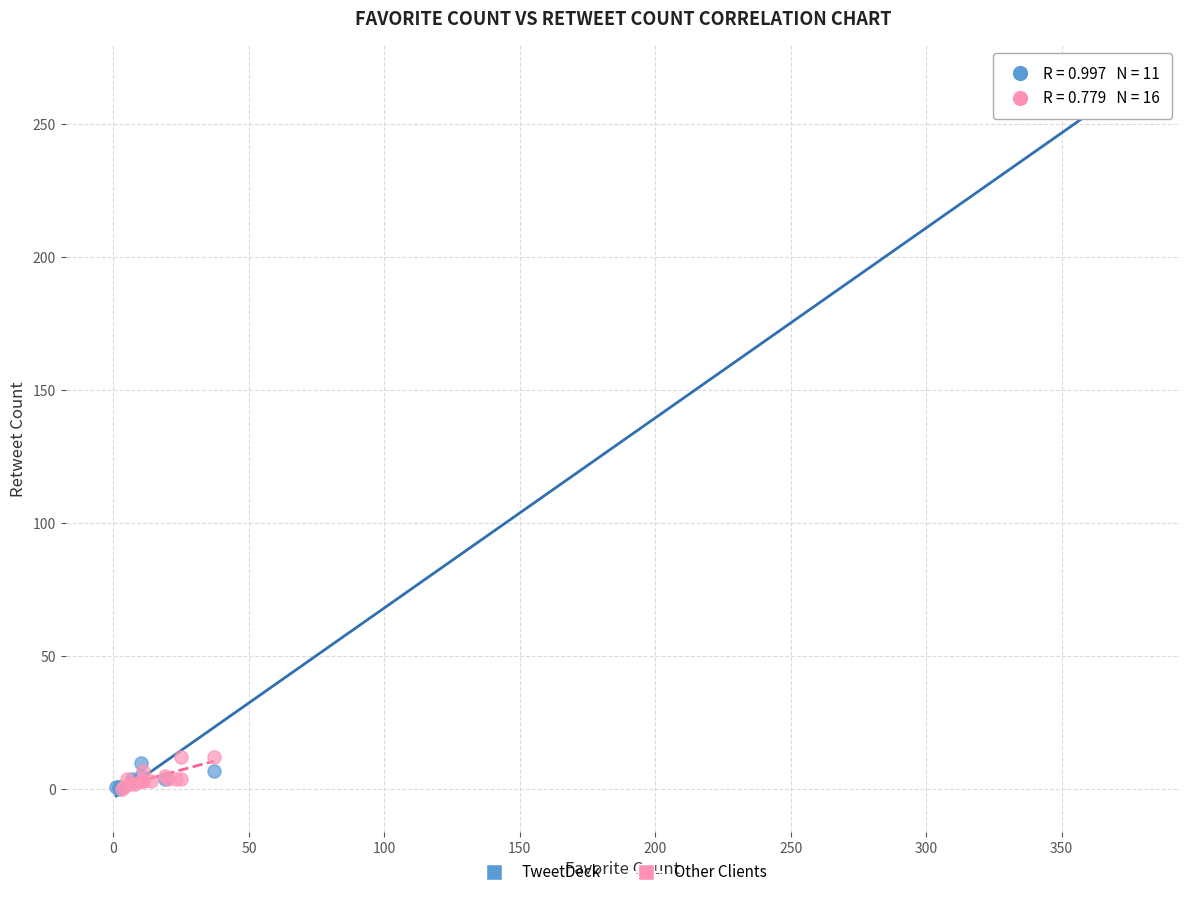

Which series reaches the maximum Y coordinate?

TweetDeck